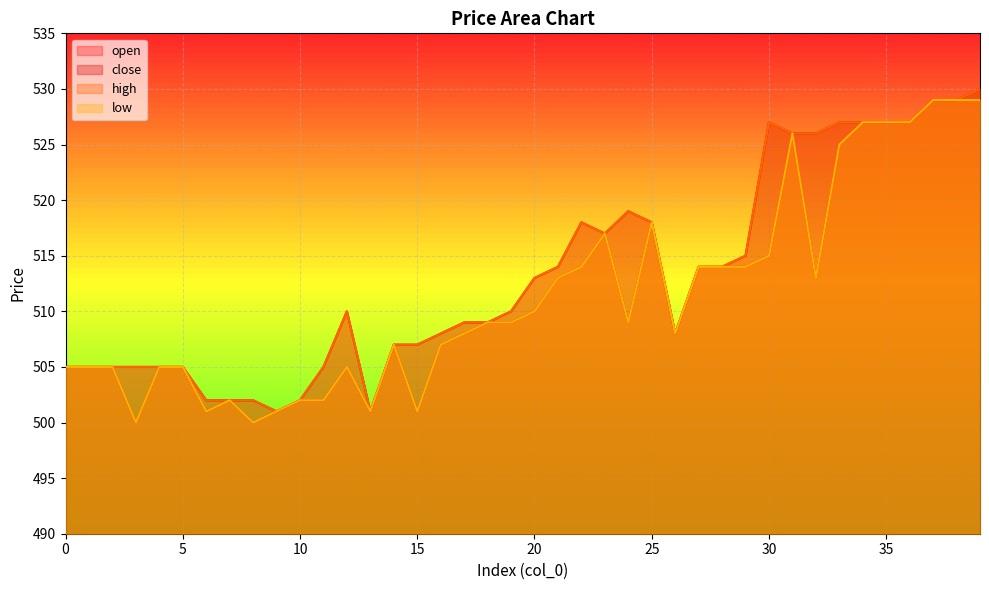

How many data points in open are less than 509?

19